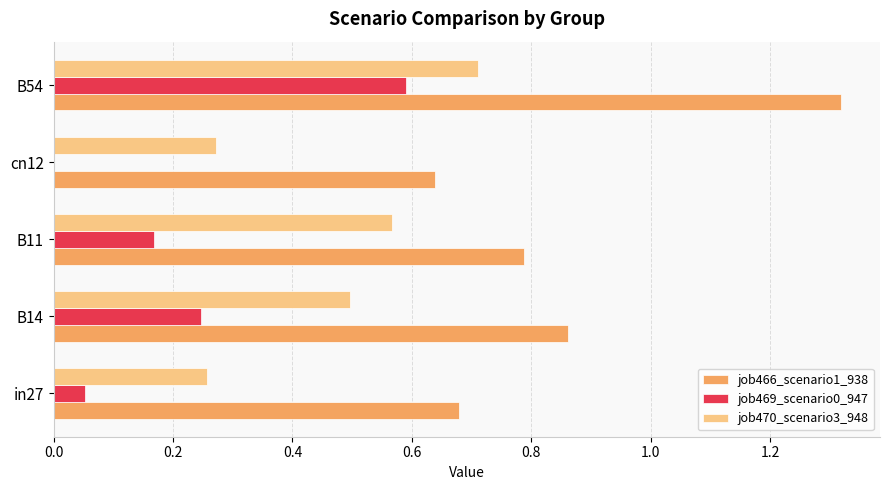

The job469_scenario0_947 series shows 0.3 at B54. True or false?

False